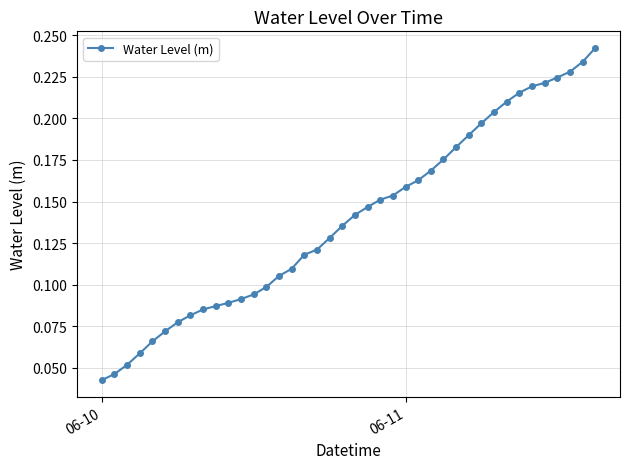

What is the sum of all values?

5.6